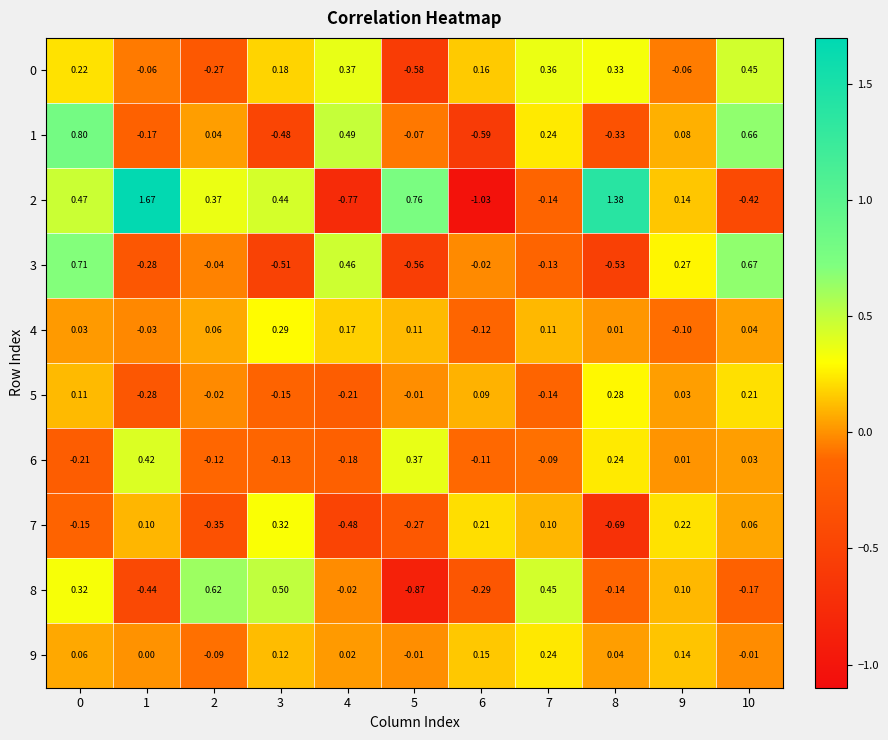

Is the value of 0 at 5 greater than the value of 3 at 2?

No